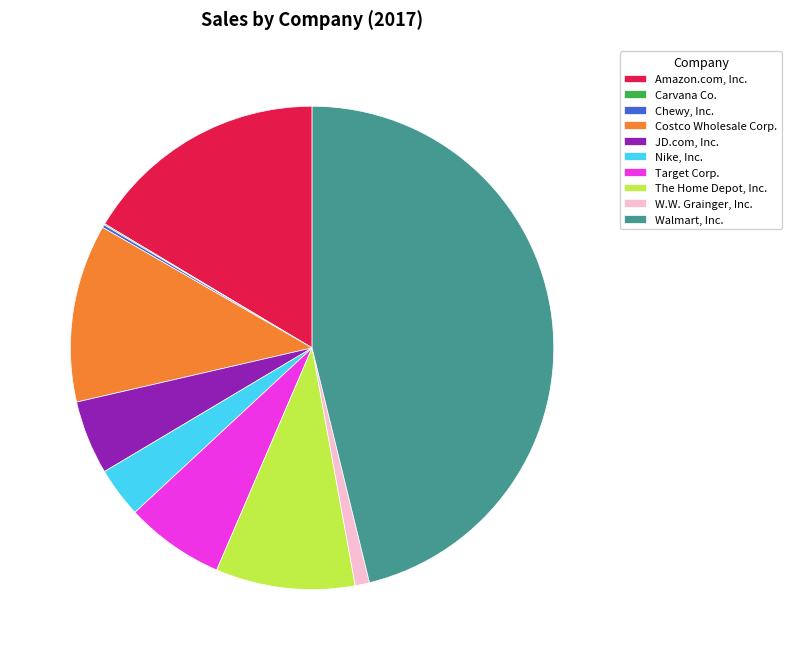

Which slice is the largest?

Walmart, Inc.